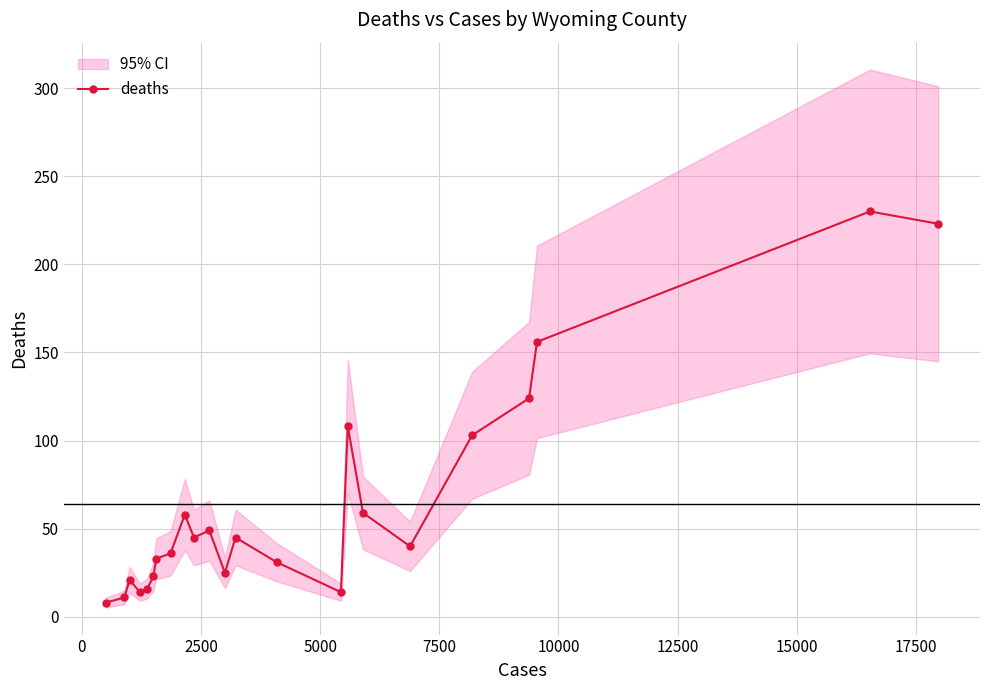

Does the chart have visible grid lines?

Yes